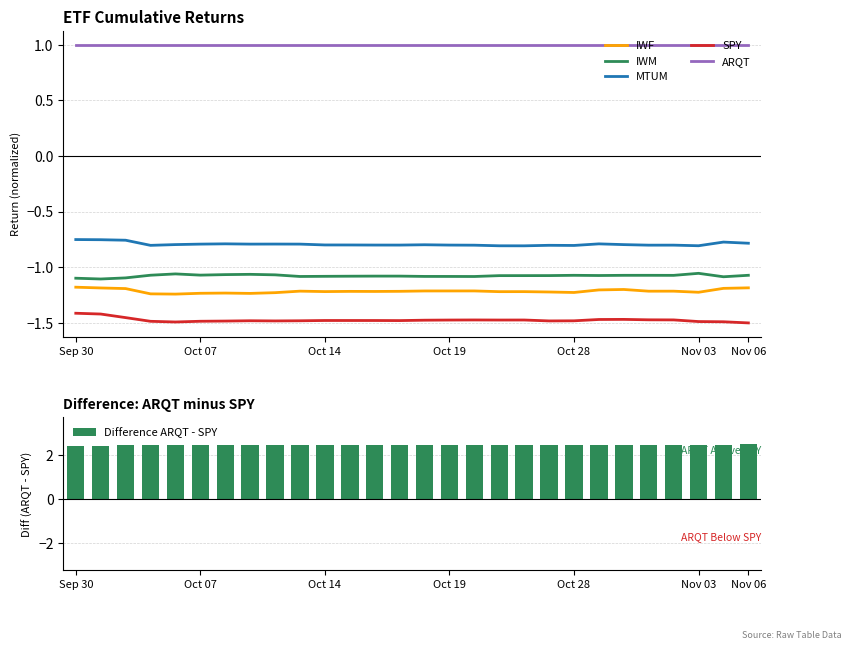

What is the smallest value displayed?

-1.5